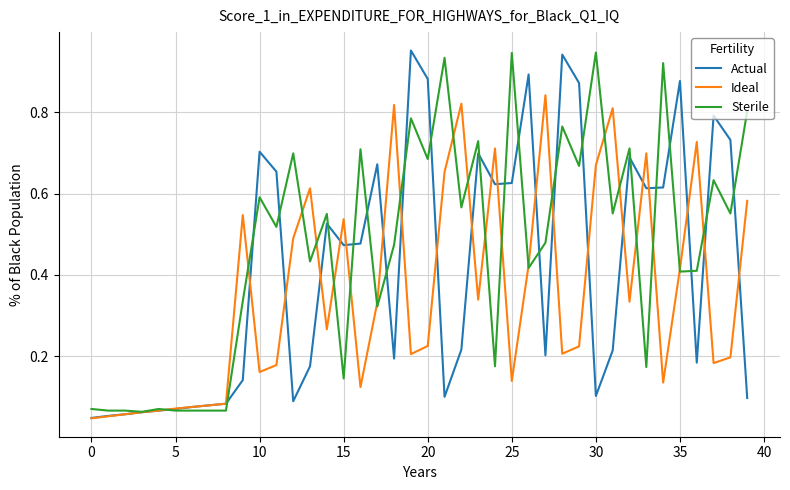

Which series has the widest spread of values?

Actual